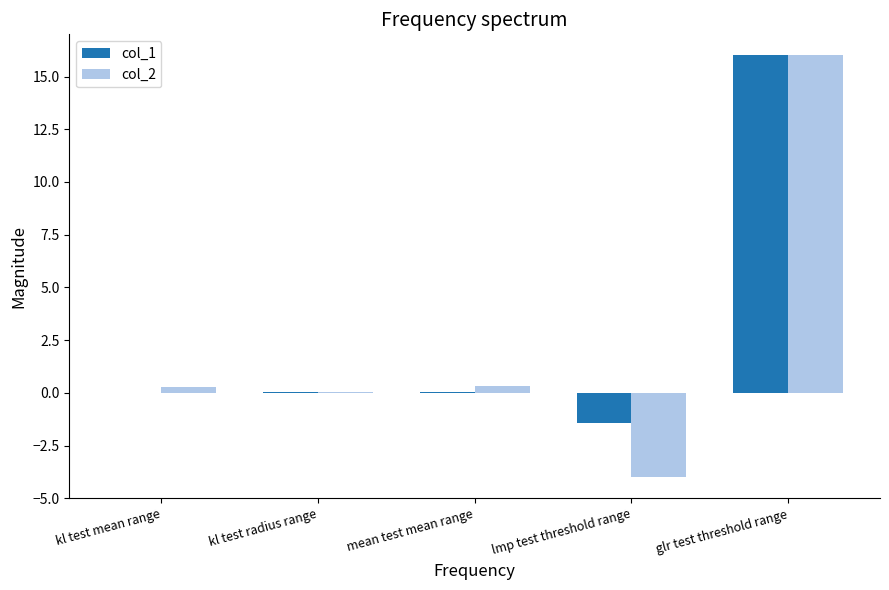

What is the greatest value displayed?

16.0